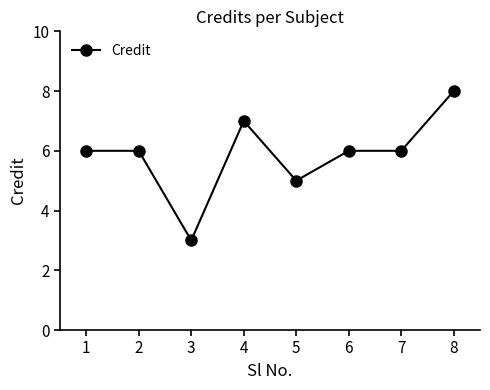

What is the average value?

6